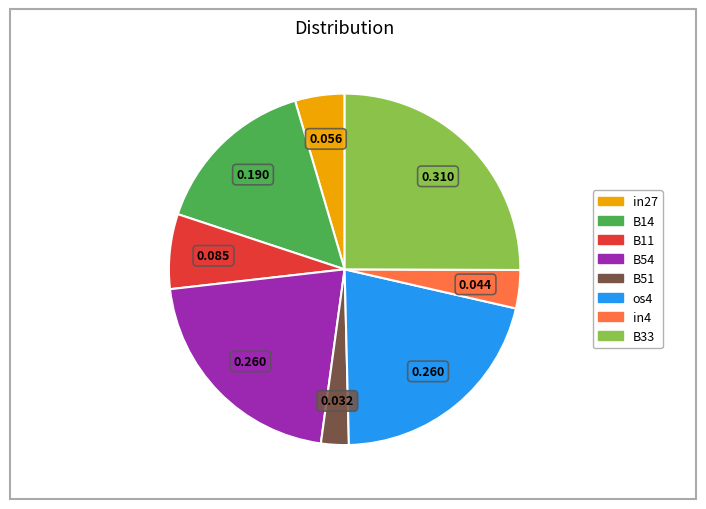

How many slices are in this pie chart?

8